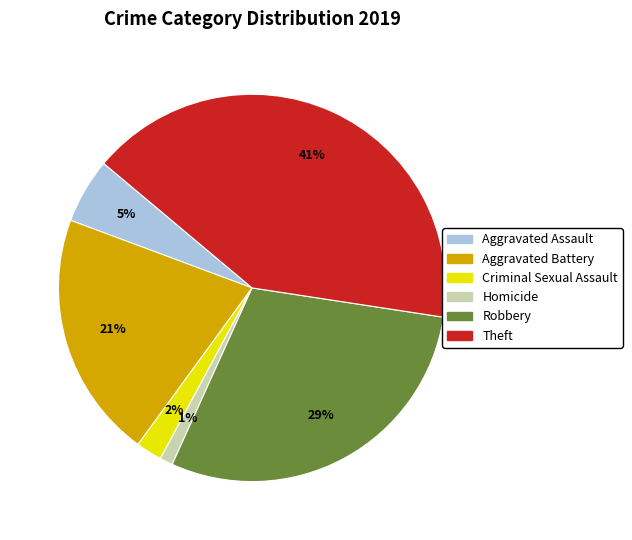

How many slices are in this pie chart?

6